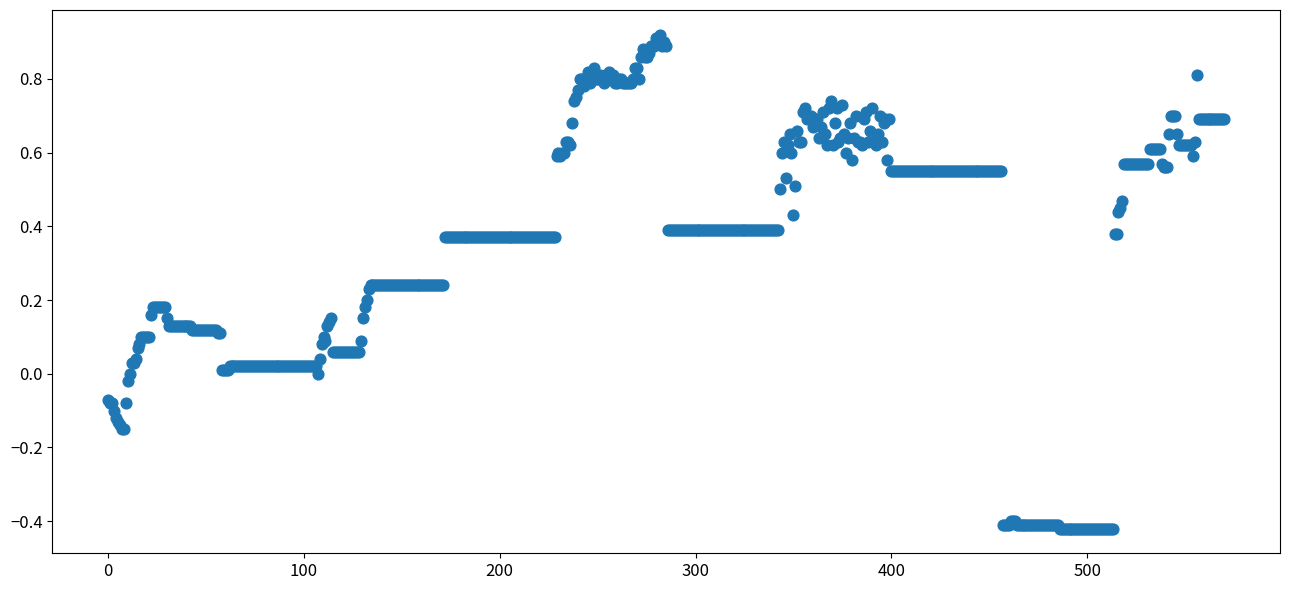

What is the range of Y values (max minus min)?

1.3